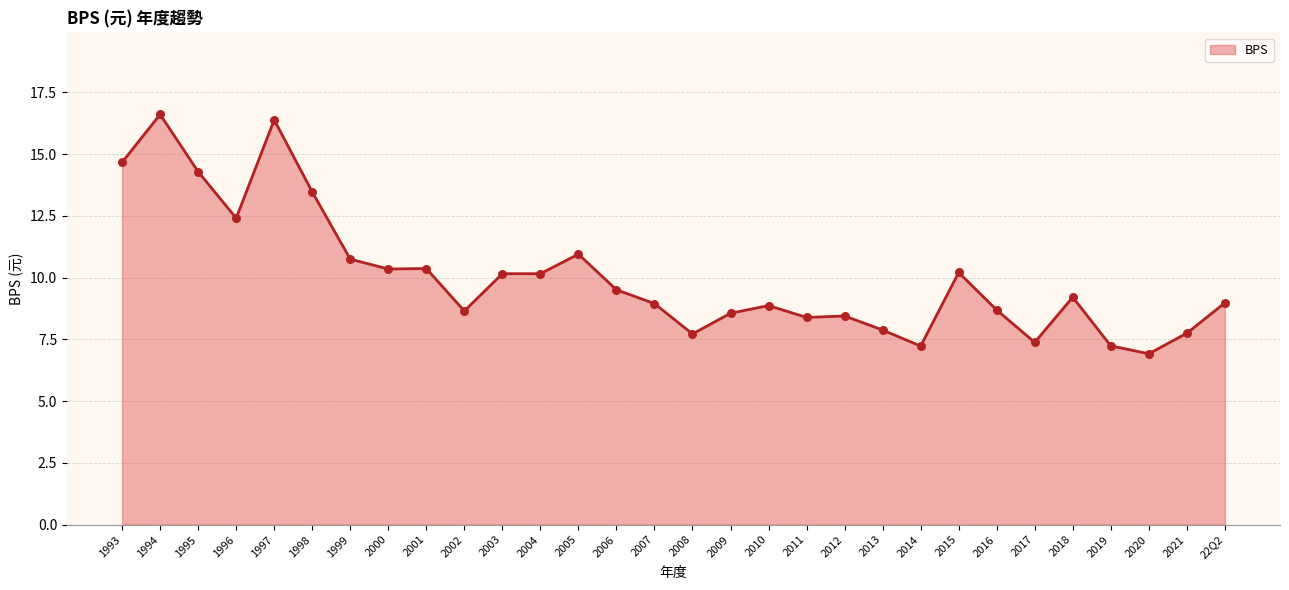

What is the change in value from 2003 to 22Q2?

-1.2